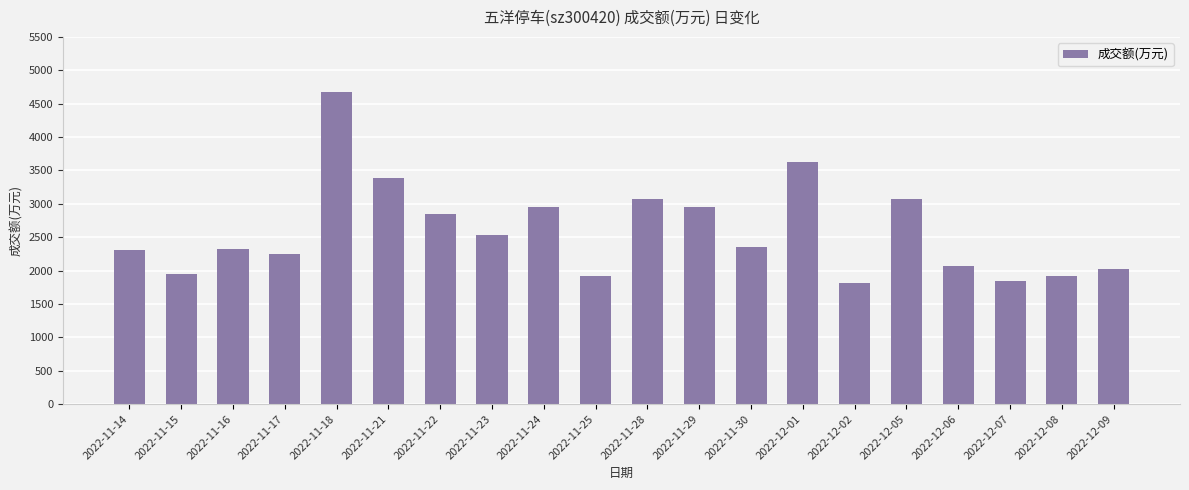

What is the average value?

2595